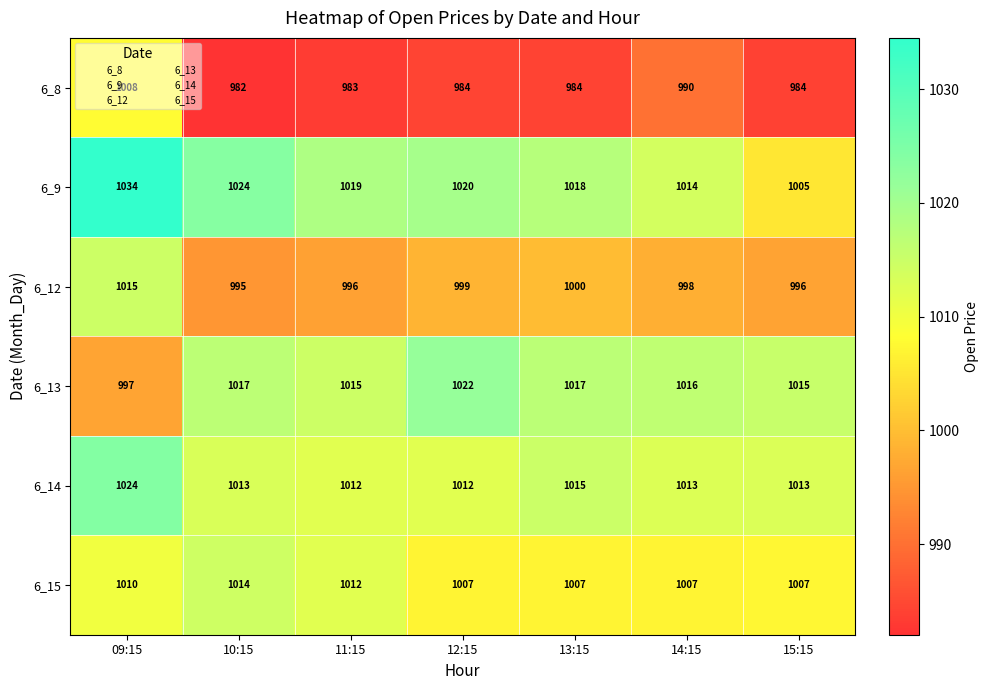

Which series has the widest spread of values?

6_9